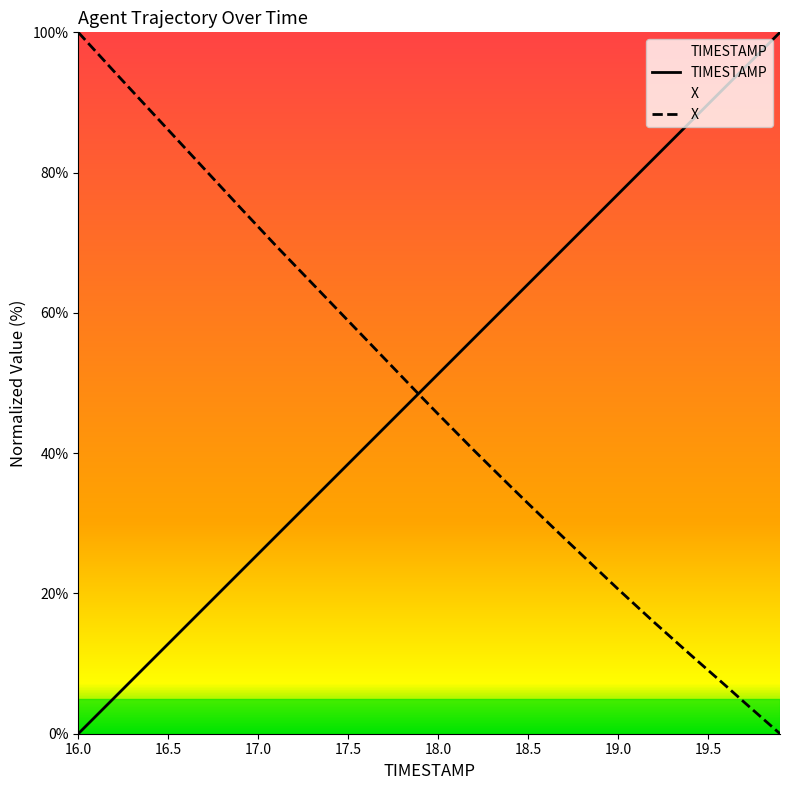

What is the total value across all series at 17.5?

97.3